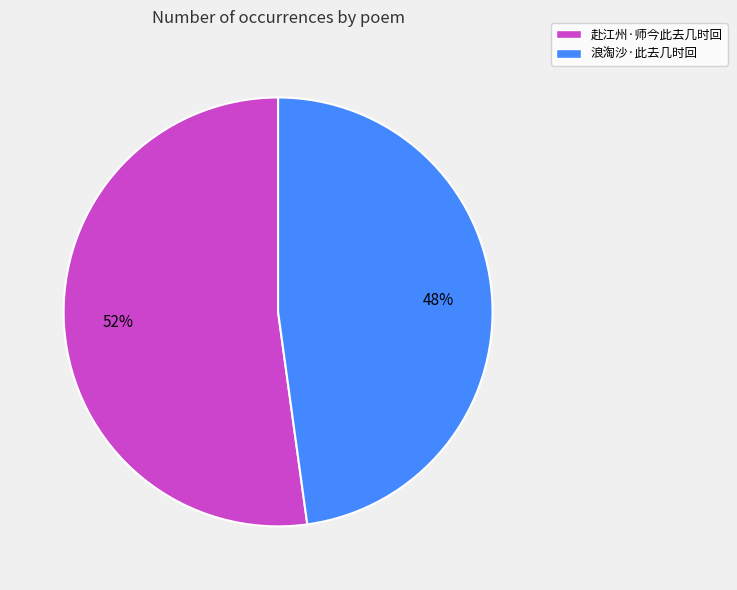

Combined, do 赴江州·师今此去几时回 and 浪淘沙·此去几时回 account for over 50%?

Yes